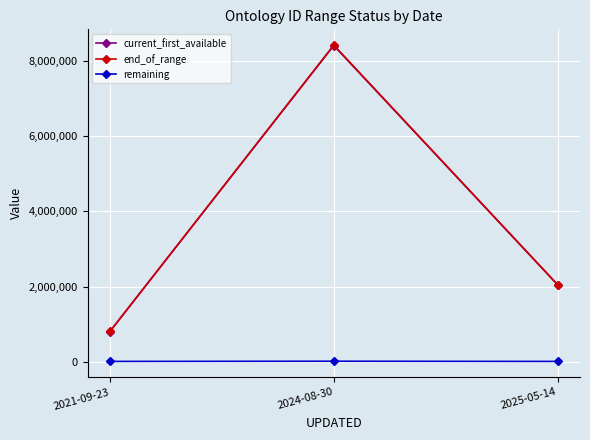

Which series has the widest spread of values?

end_of_range